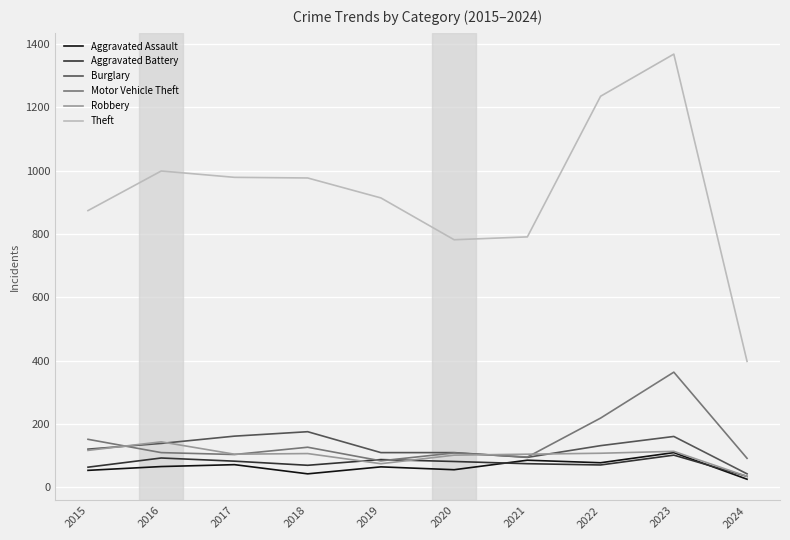

What is the maximum value shown in the chart?

1368